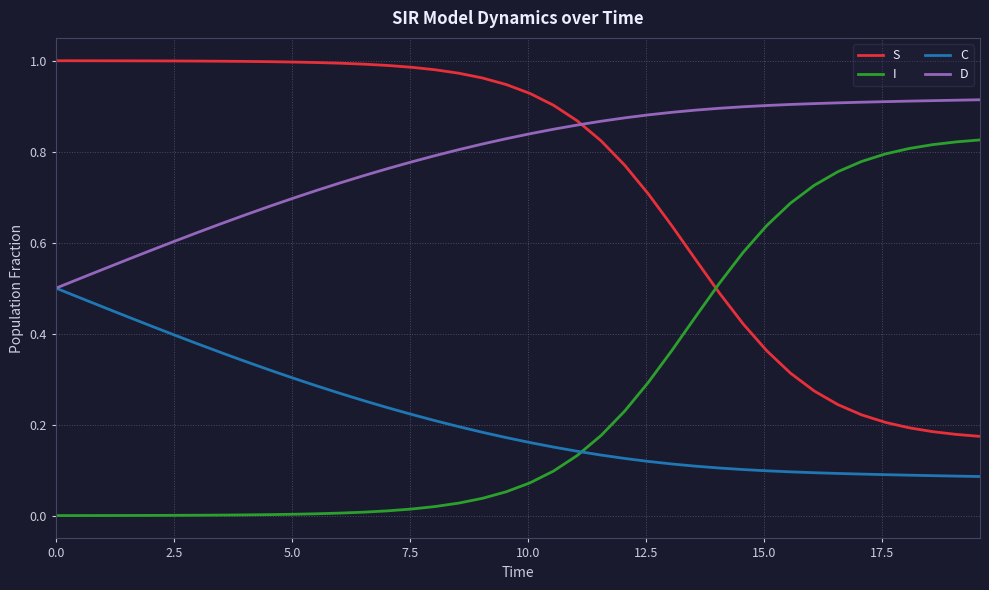

Rank the series by their maximum value, from highest to lowest.

S, D, I, C